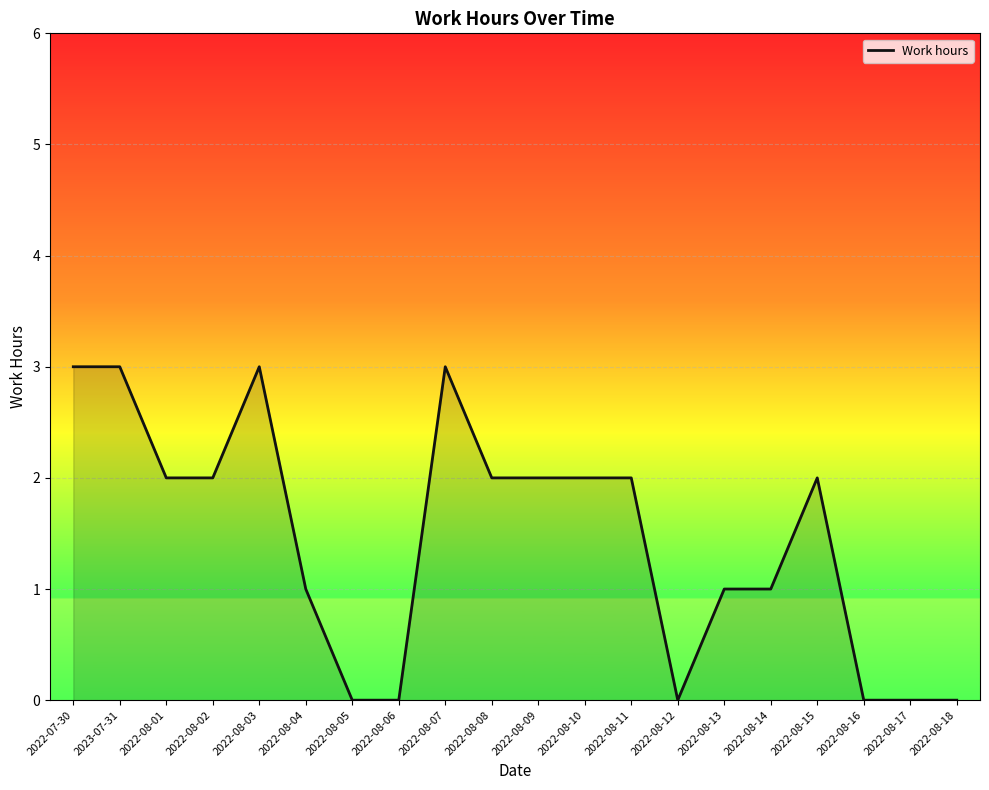

How many values are between 0 and 2?

16